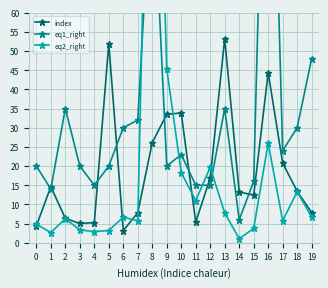

What is the sum of the index values at 17 and 15?

33.2